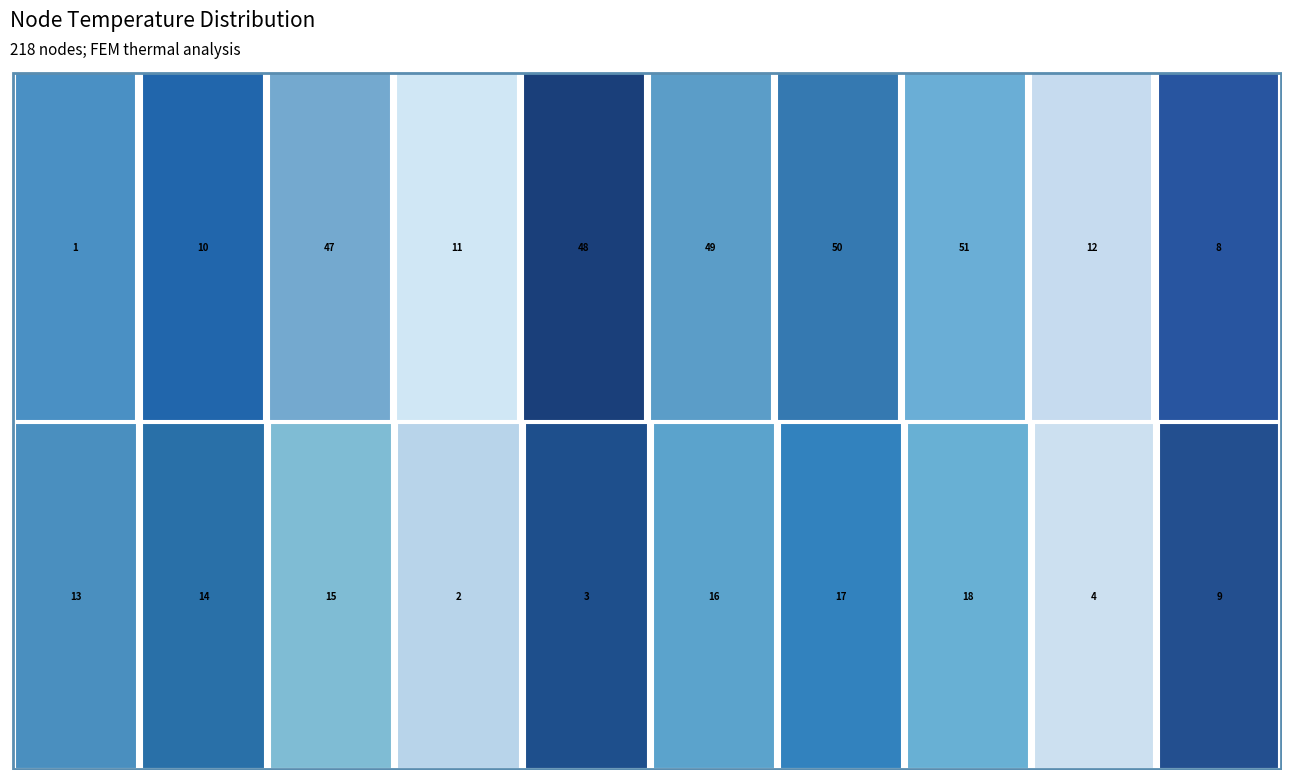

Reading left to right, extract all data points from this chart.

1=495.8	2=494.8	3=494.8	4=487.4	8=495.5	9=485.5	10=495.7	11=495.7	12=495.6	13=495.4	14=495.2	15=494.9	16=494.1	17=493.1	18=491.2	47=495.7	48=495.7	49=495.6	50=495.6	51=495.6